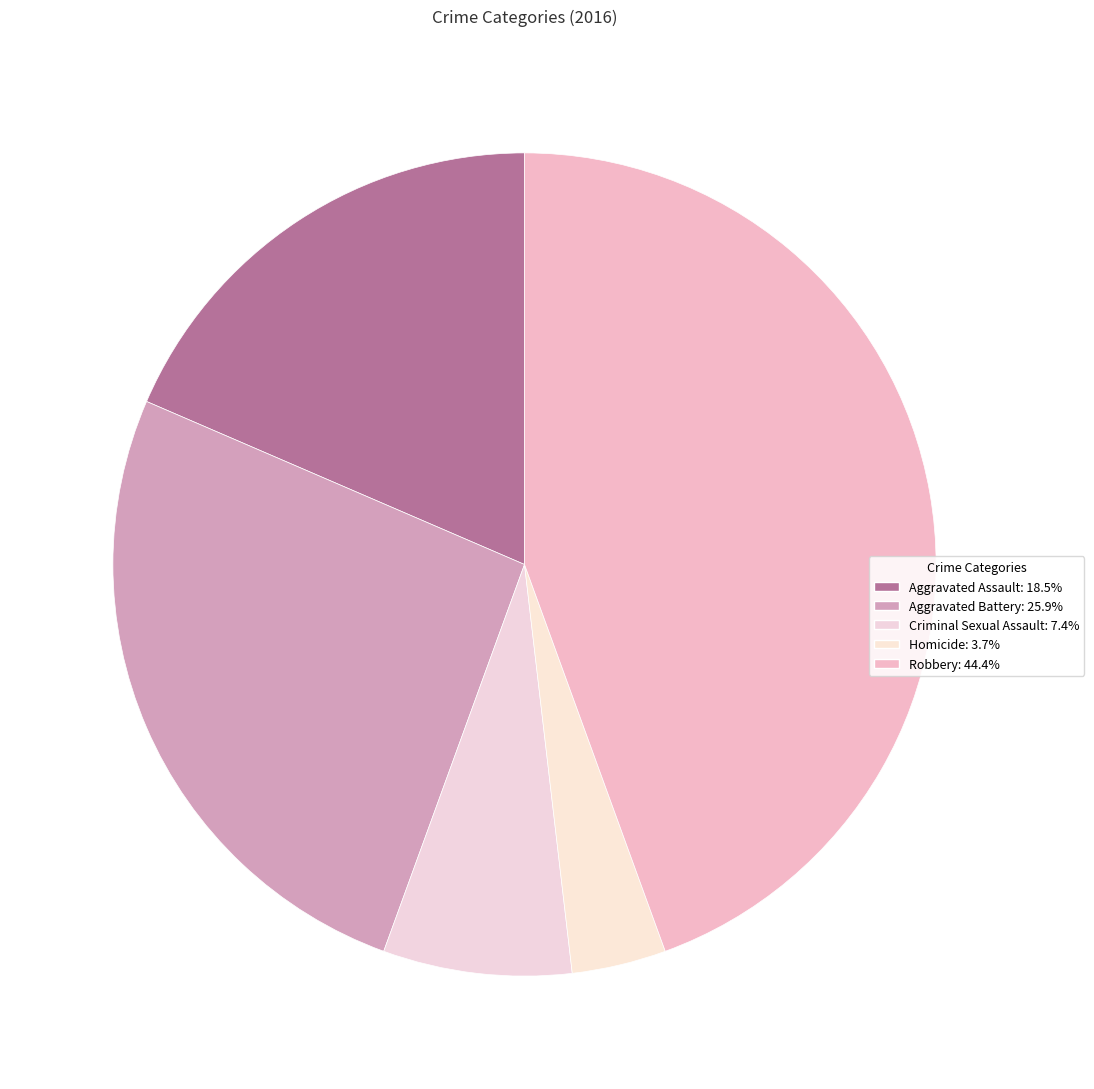

Do Homicide and Aggravated Assault together represent more than half of the pie?

No